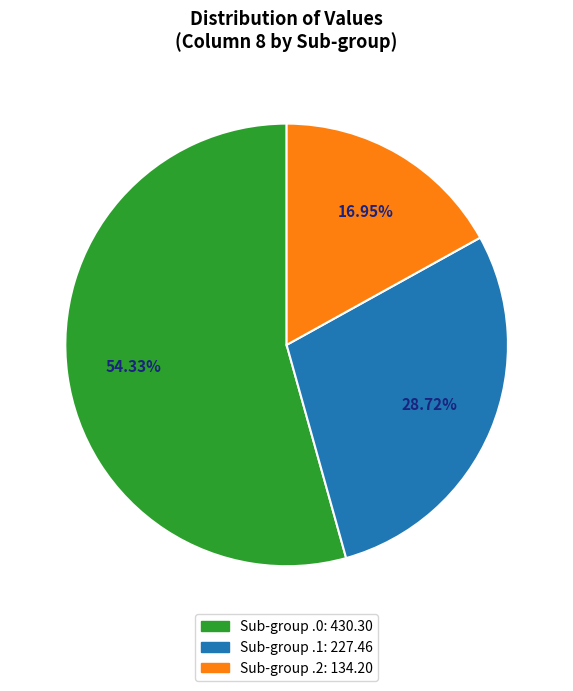

To the nearest percent, what is the difference between the largest and smallest slice percentages?

37%